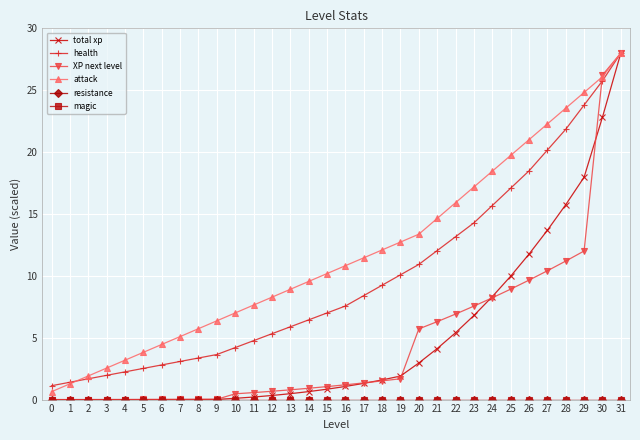

Which label corresponds to the largest value in the chart?

31